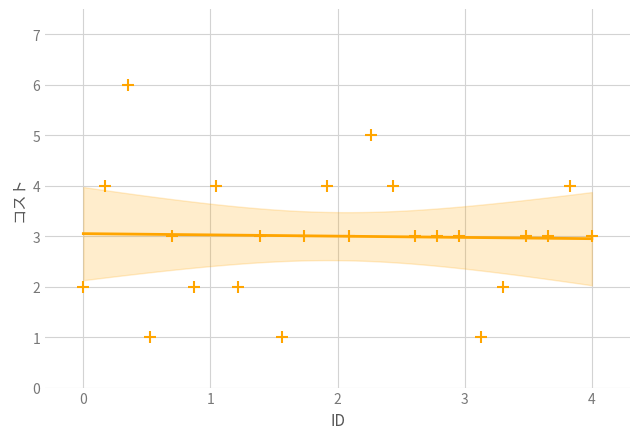

What is the range of Y values (max minus min)?

5